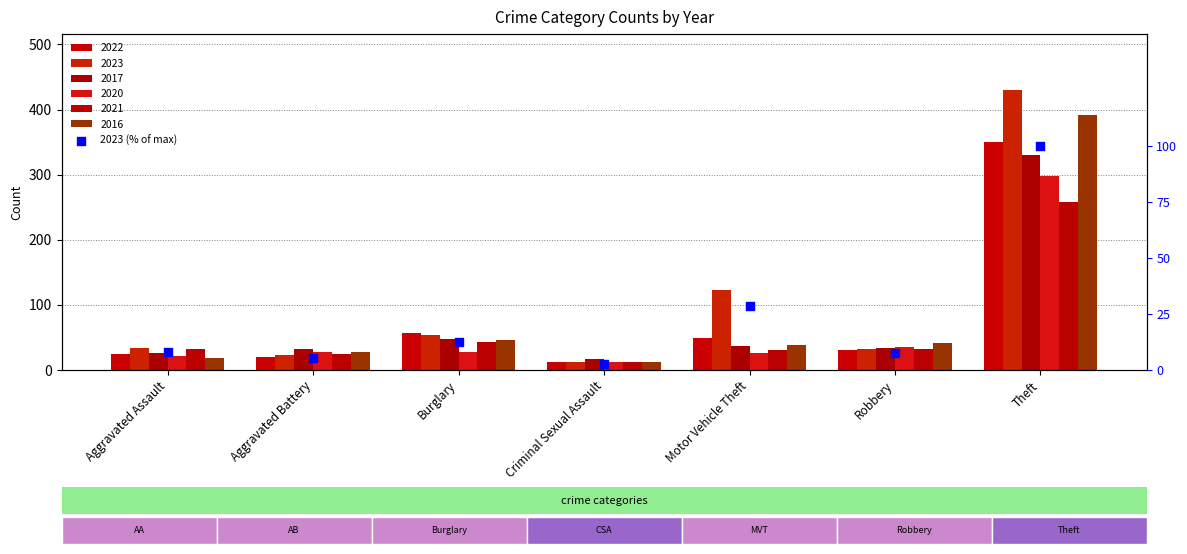

What is the ratio of the value at Criminal Sexual Assault to the value at Motor Vehicle Theft?

0.1